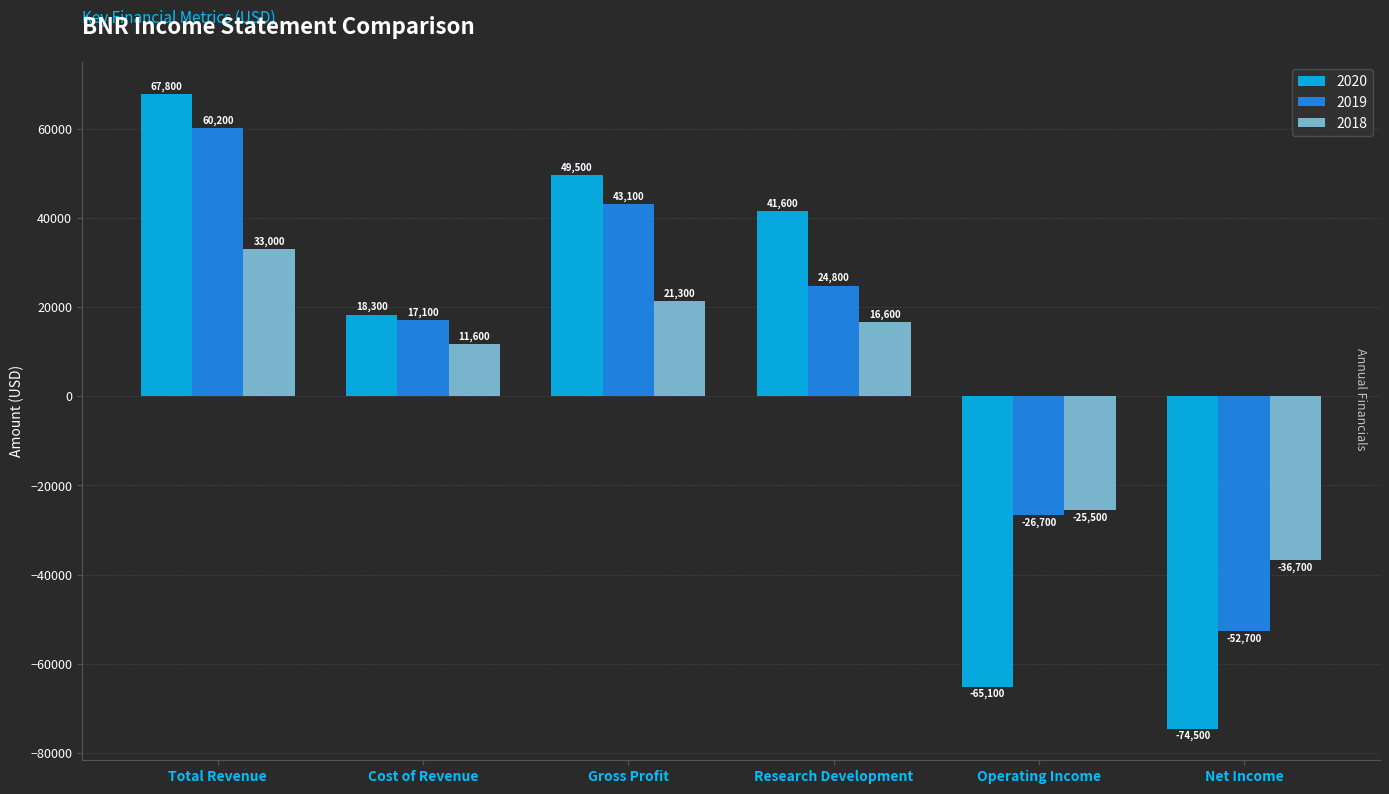

At which label does 2019 reach its peak?

Total Revenue